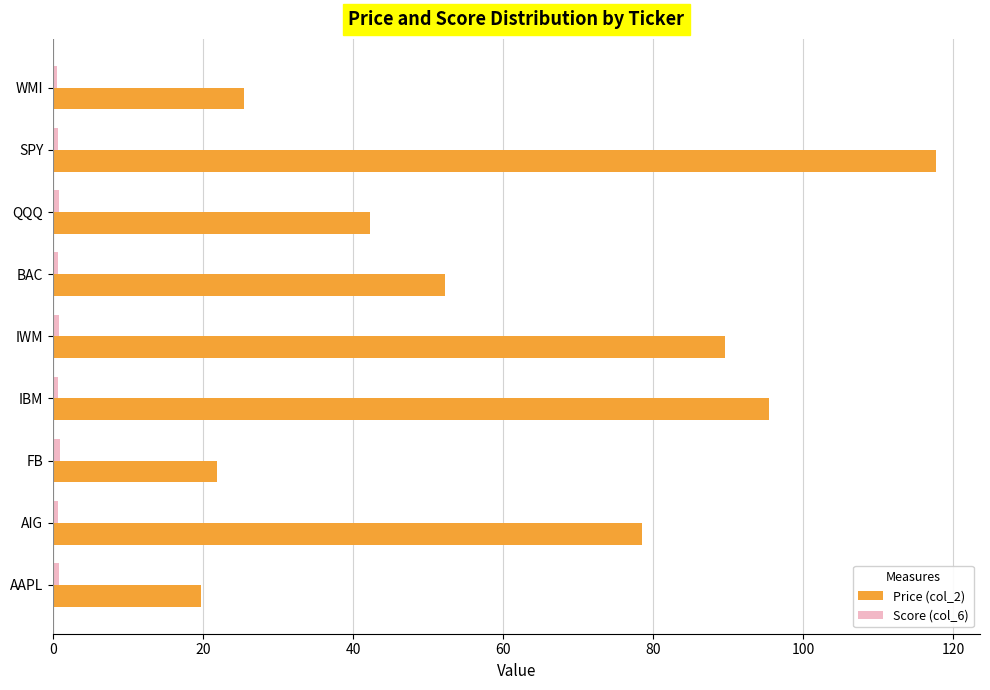

At which category is the sum across all series the highest?

SPY